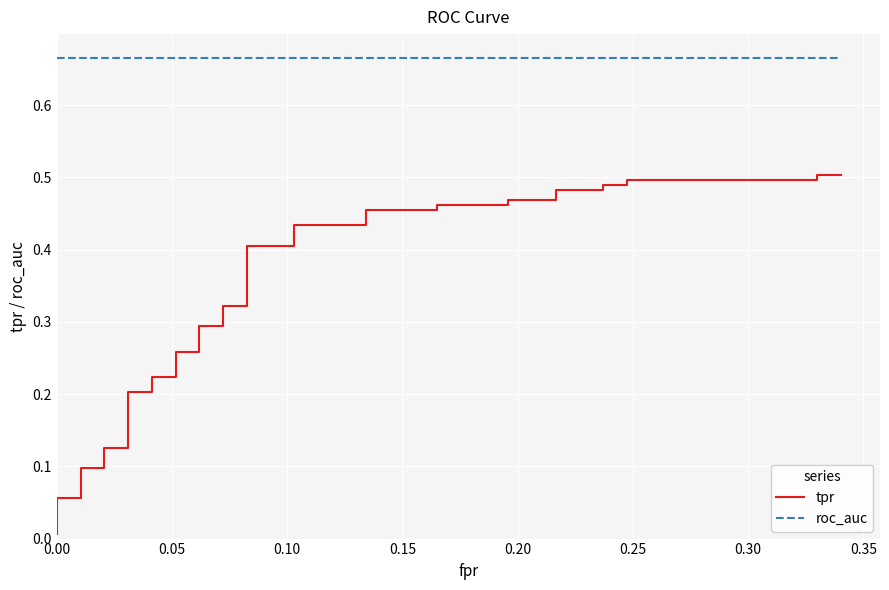

True or false: tpr has more than 1 interior local peaks.

False